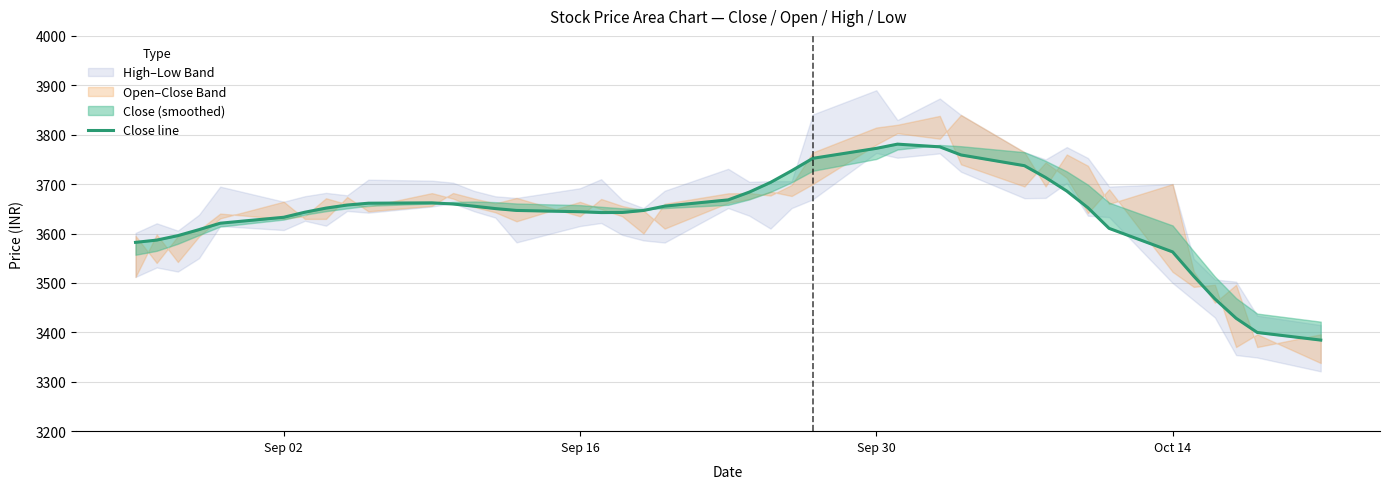

What is the smallest value displayed?

3384.3